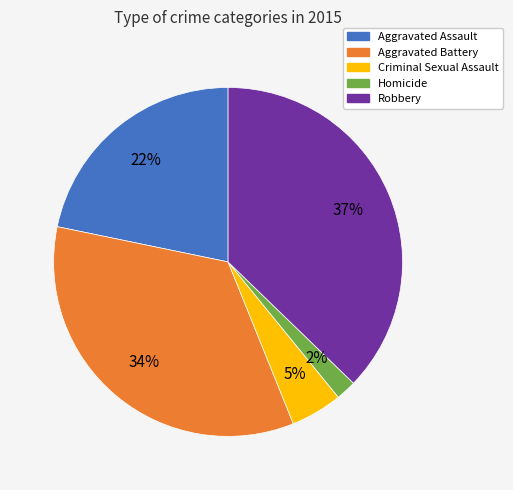

Do Criminal Sexual Assault and Aggravated Battery together represent more than half of the pie?

No